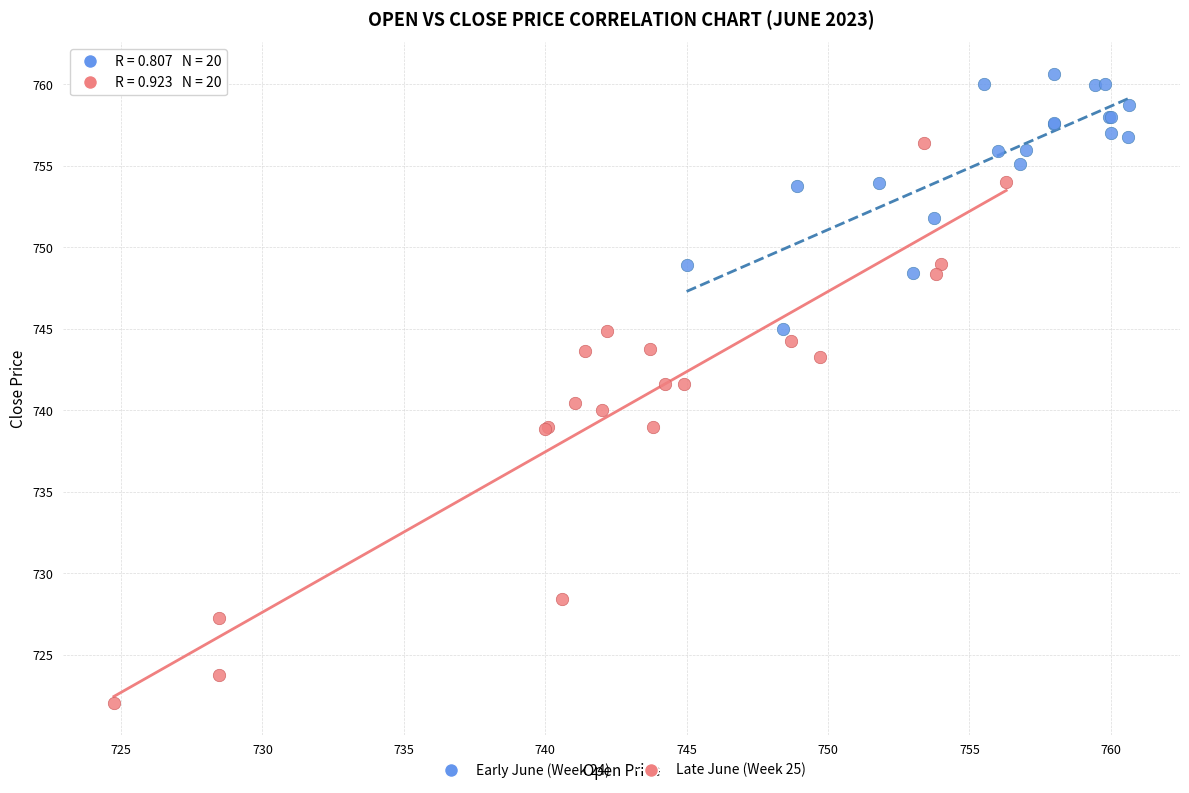

Which series has the largest Y range (max minus min)?

Late June (Week 25)